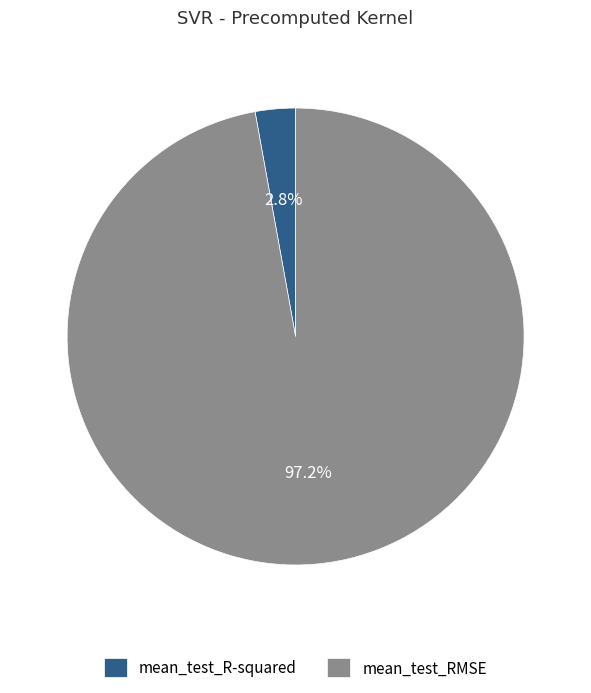

What percentage is NOT represented by mean_test_R-squared?

97.2%